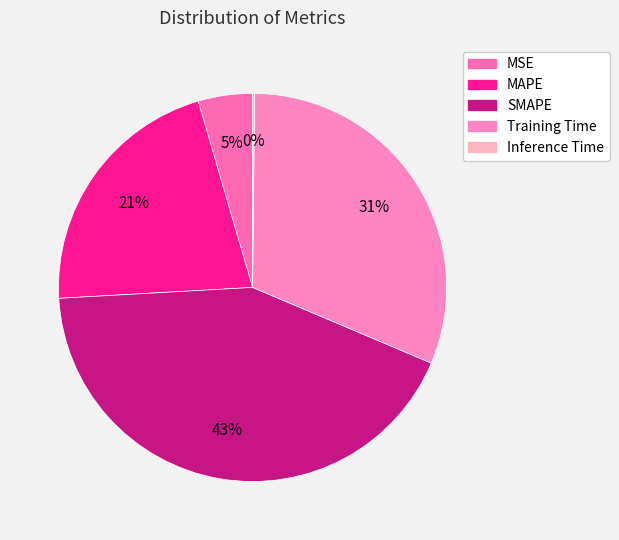

The MAPE slice represents 27% of the pie. True or false?

False